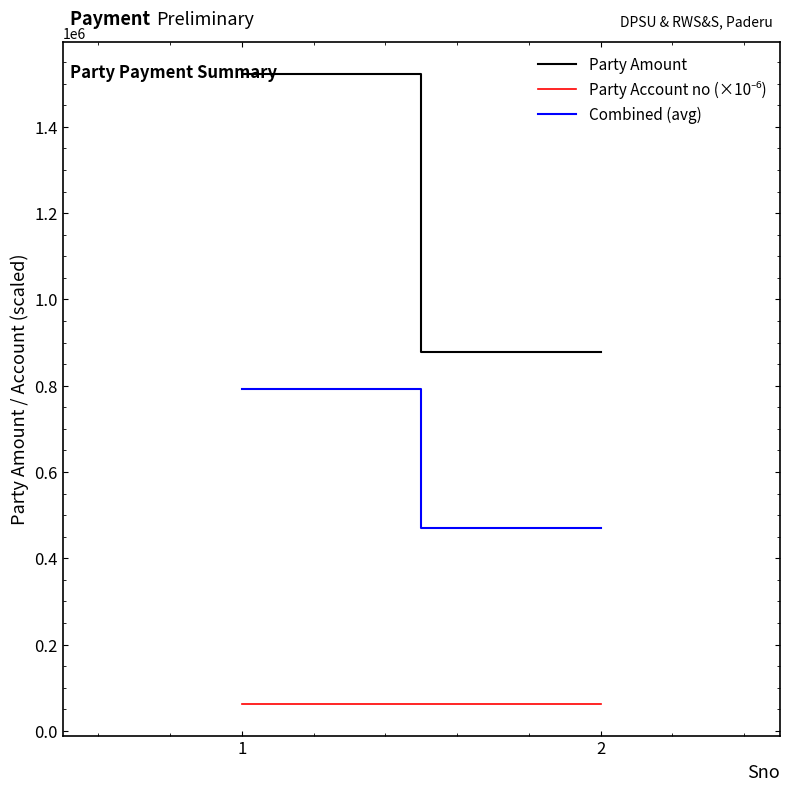

What is the difference between the Combined (avg) values at 2 and 1?

321927.7